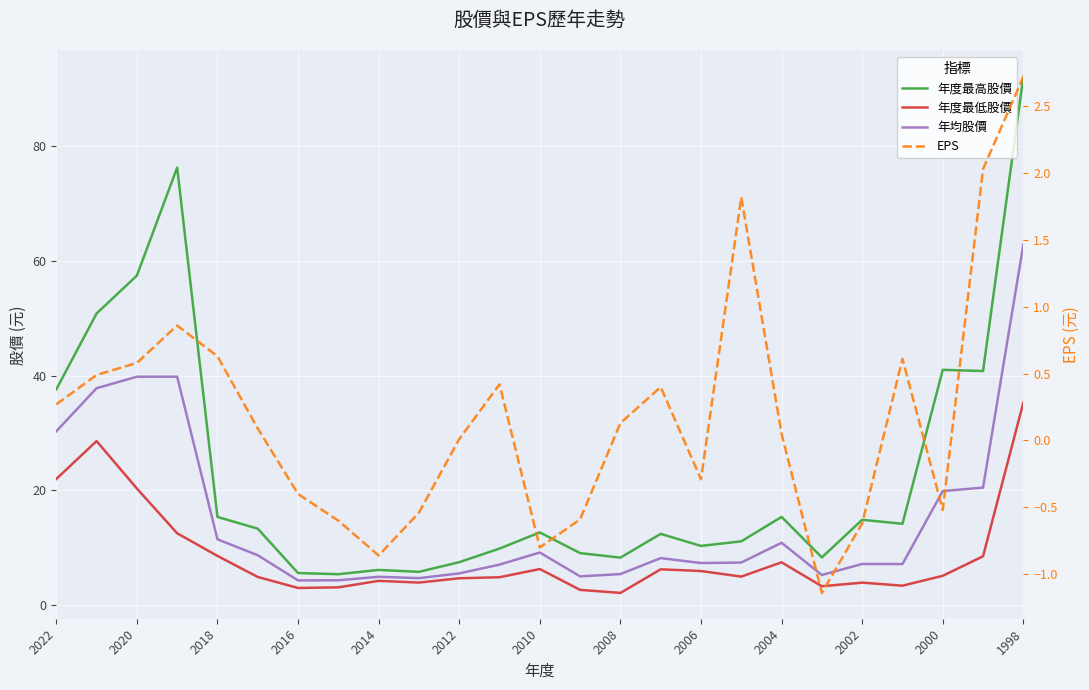

Which series has the largest total across all categories?

年度最高股價